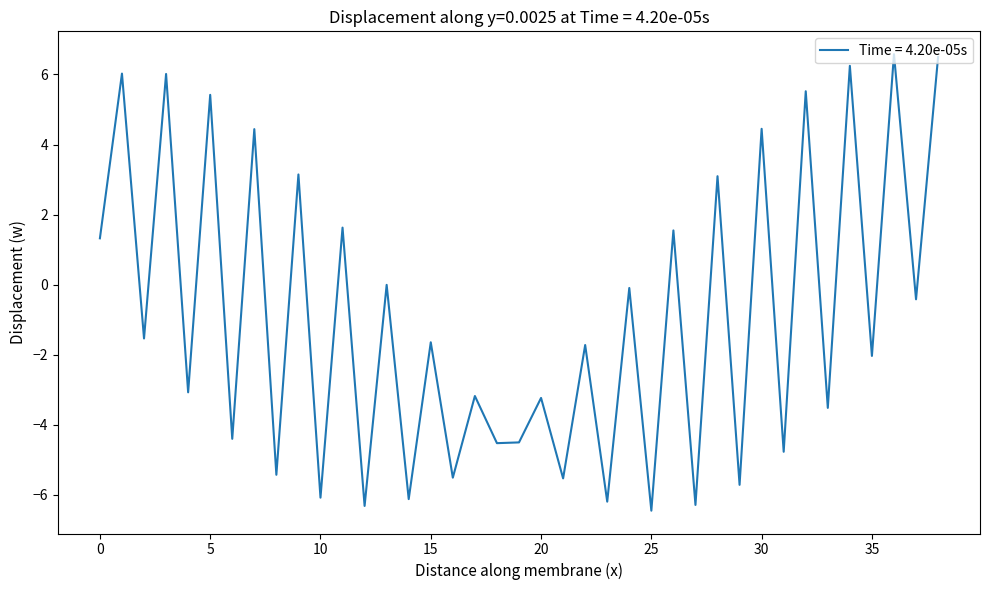

What is the smallest value displayed?

-6.5